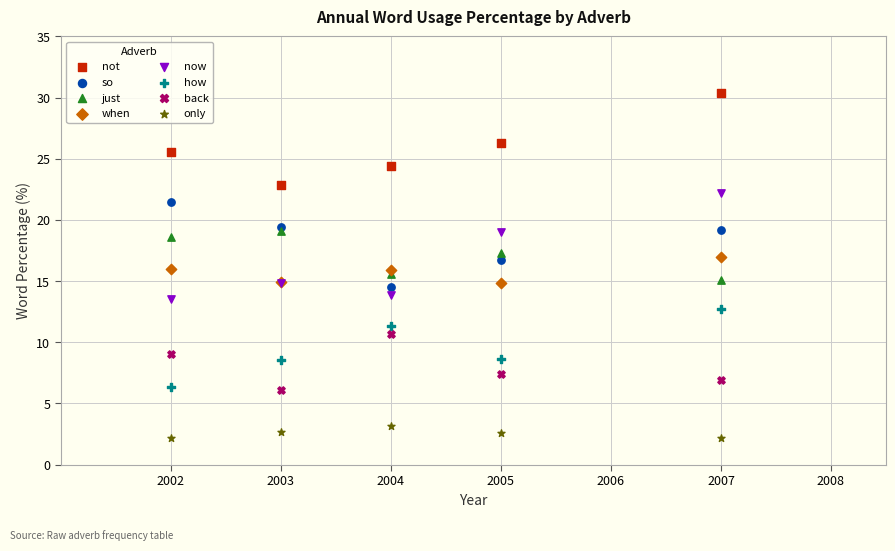

Which series contains the lowest Y value?

only